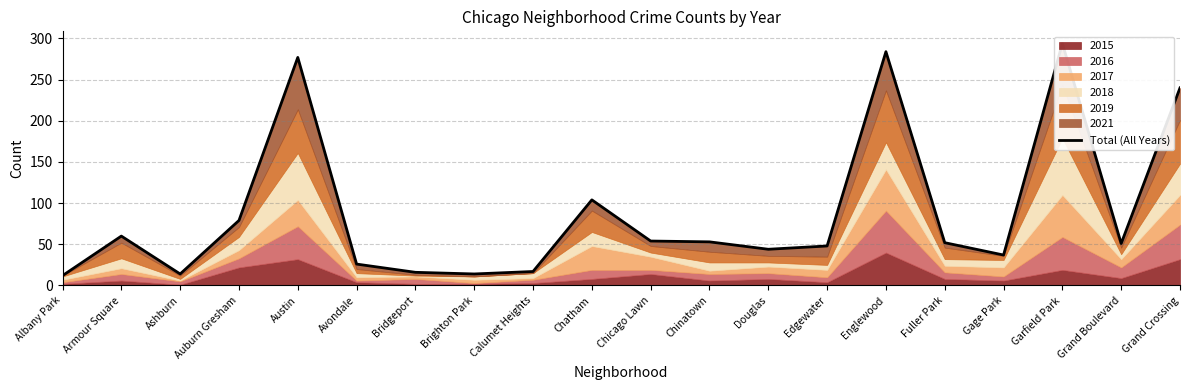

The value at Albany Park is 12. True or false?

True